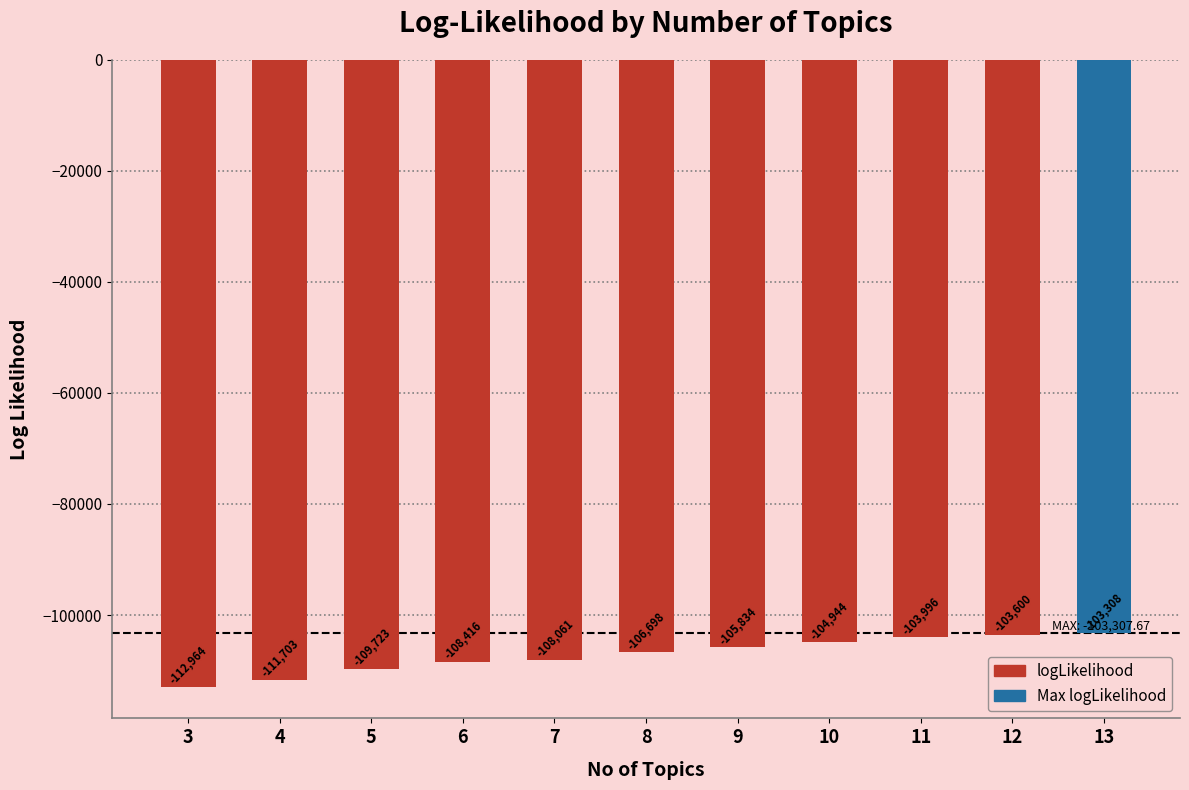

Is it true that the value at 13 is -103307.7?

True